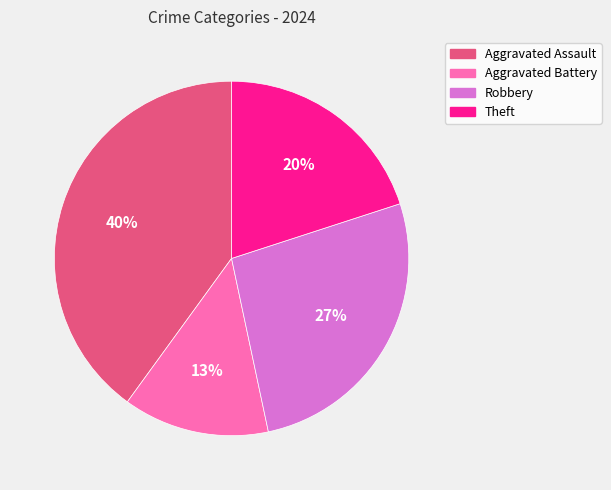

To the nearest percent, what portion does Aggravated Battery represent?

13%